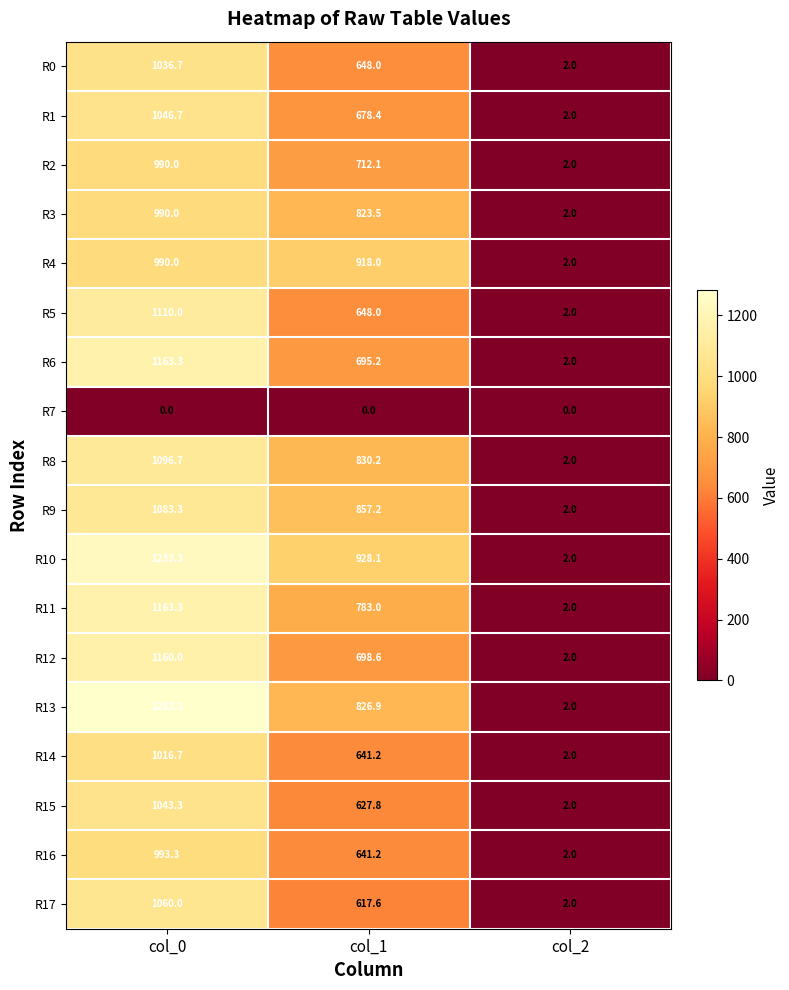

Rank the categories by R13 value from lowest to highest.

col_2, col_1, col_0